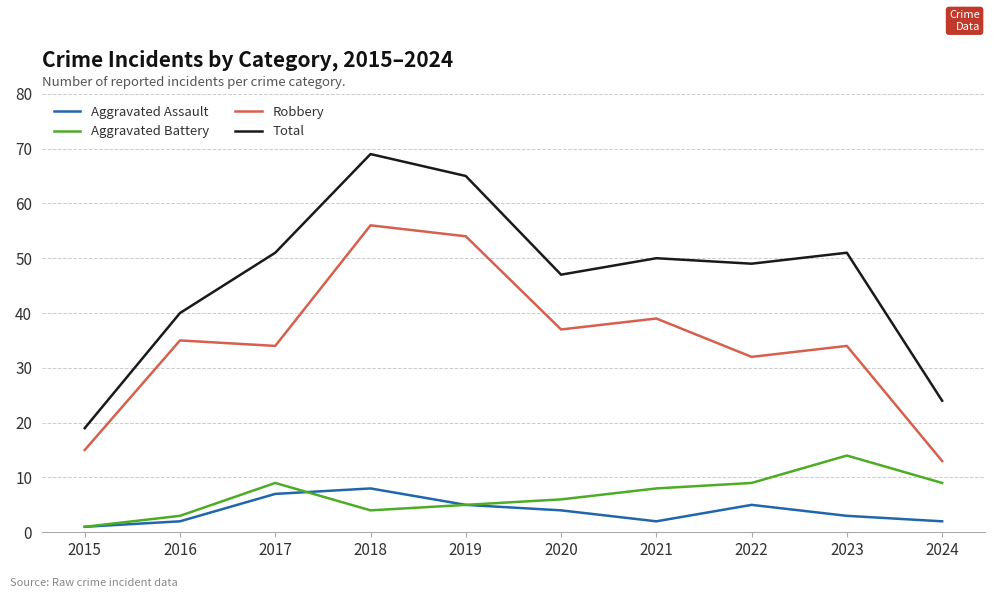

At 2018, list the series in order from largest to smallest.

Total, Robbery, Aggravated Assault, Aggravated Battery